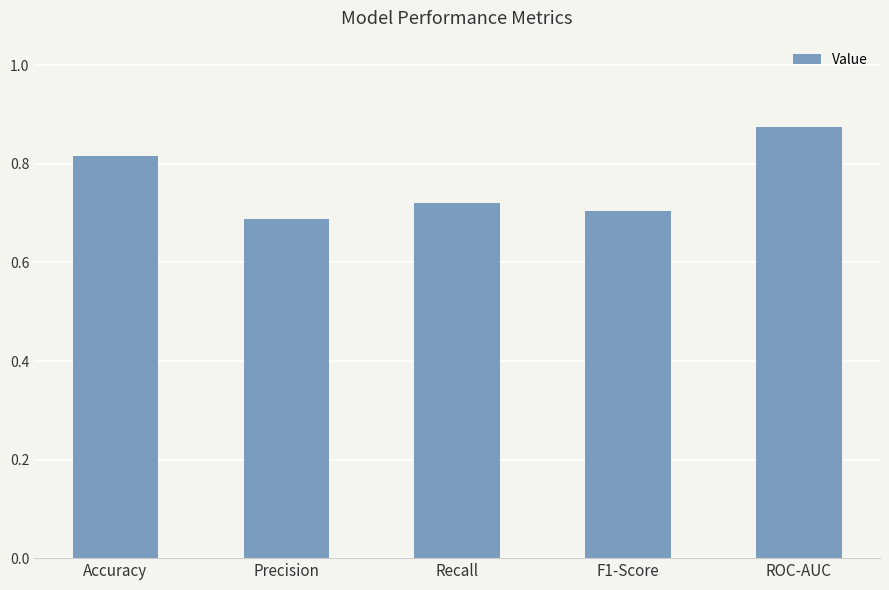

True or false: the data shows 0.7 at F1-Score.

True